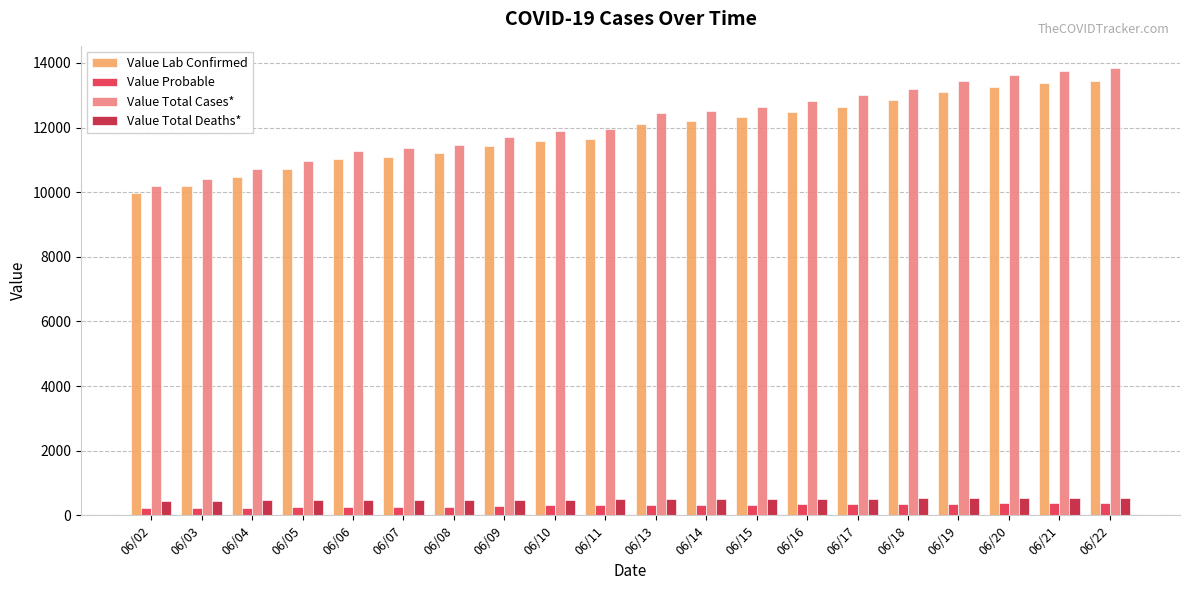

What is the difference between the highest and lowest values at 06/20?

13253